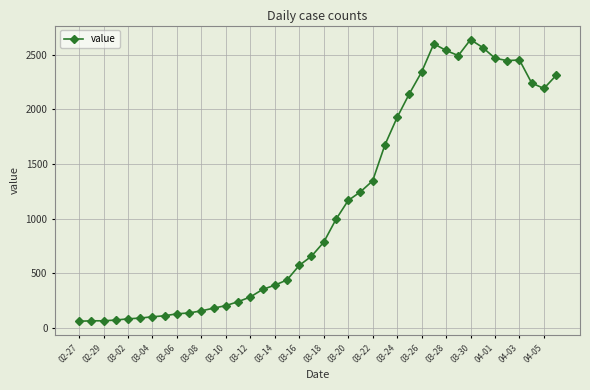

What is the minimum value shown in the chart?

61